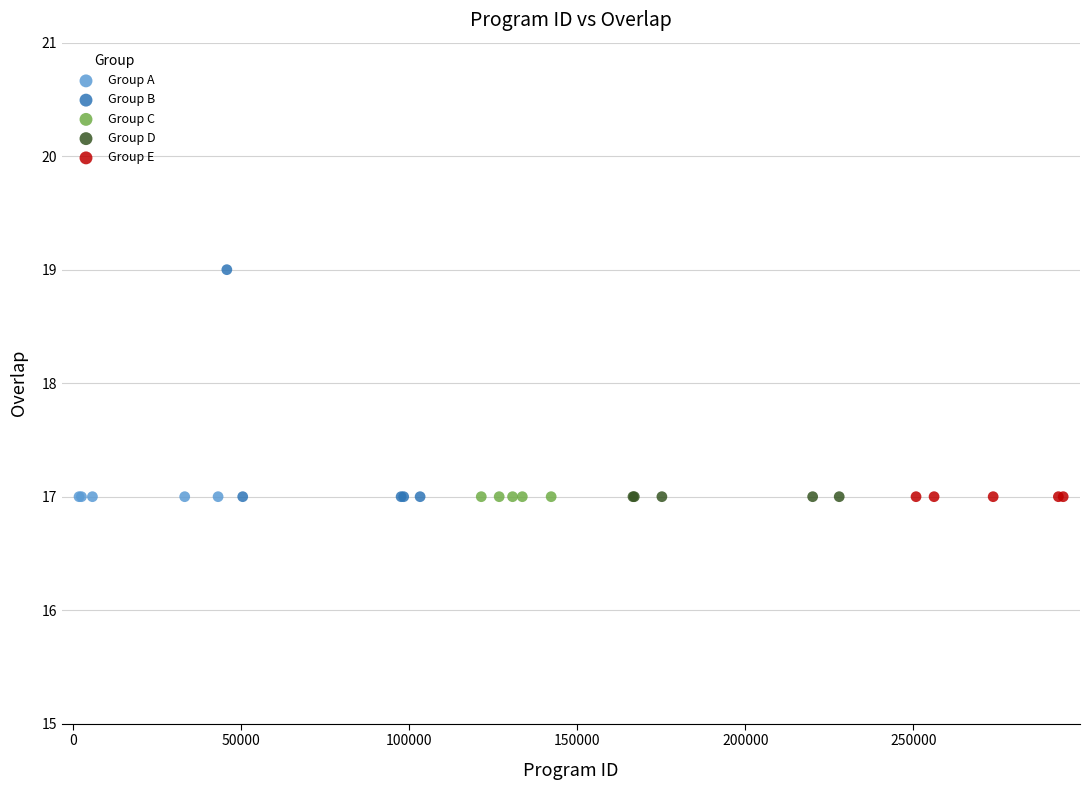

Which series reaches the maximum Y coordinate?

Group B